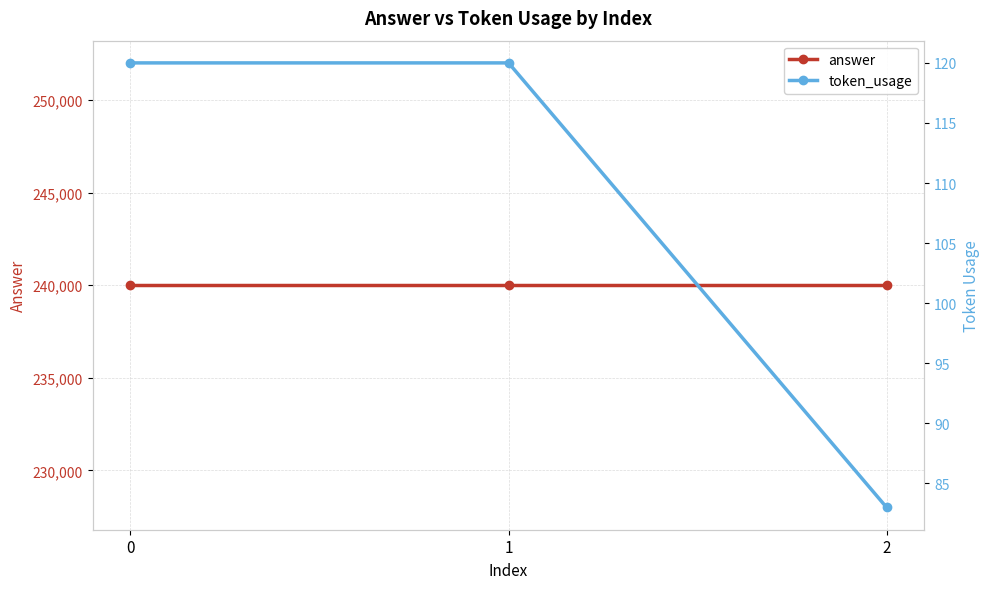

Is it true that token_usage equals 36 at 0?

False